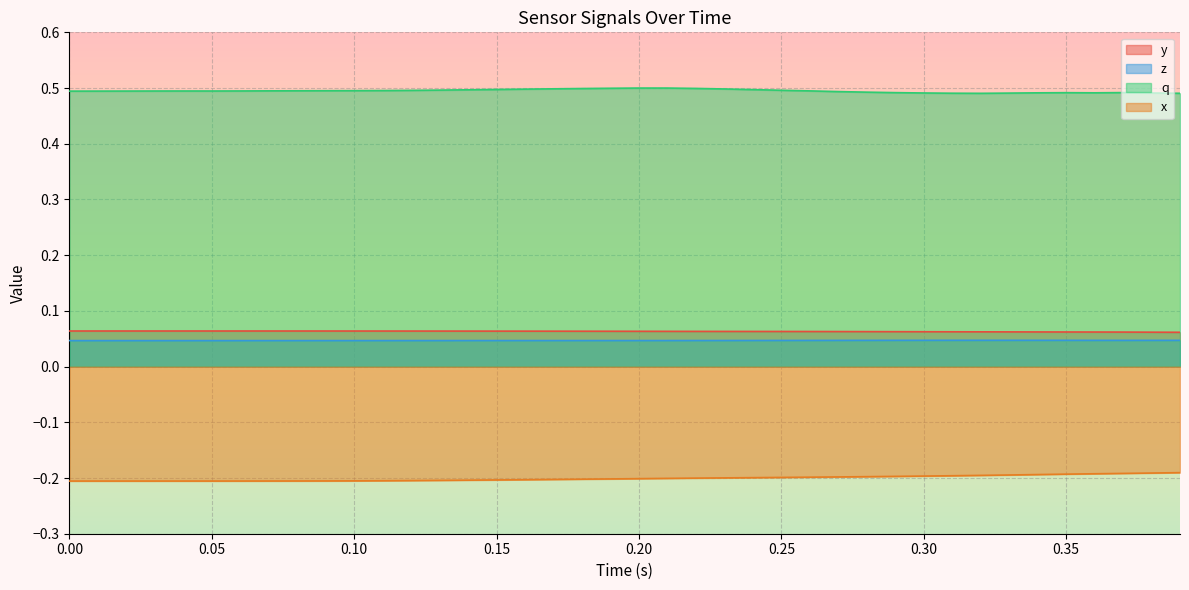

True or false: y and x cross at least once.

False